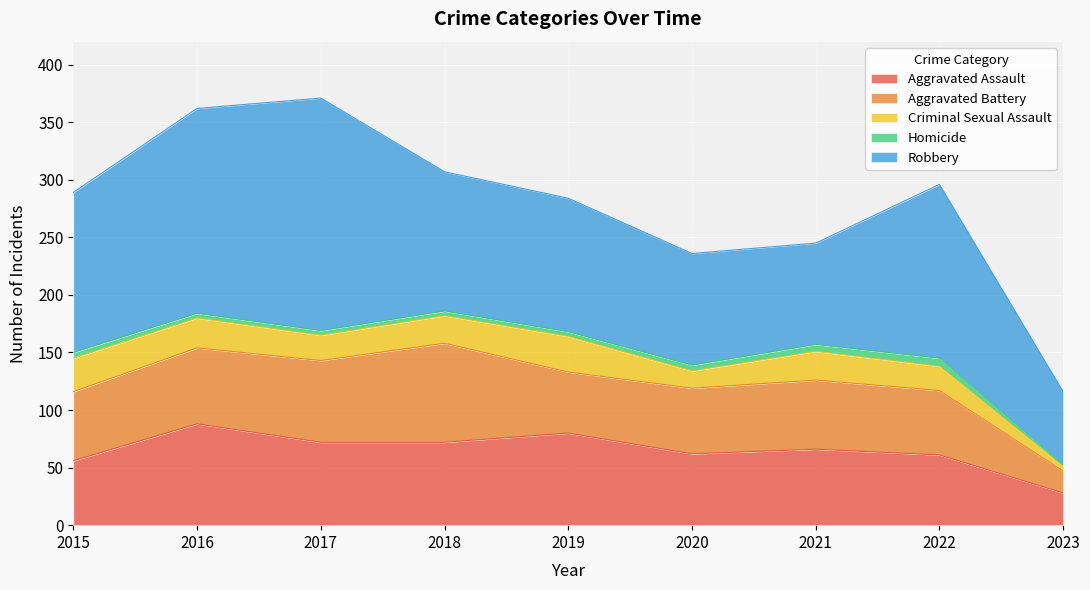

List the labels in order of Robbery value, smallest first.

2023, 2021, 2020, 2019, 2018, 2015, 2022, 2016, 2017